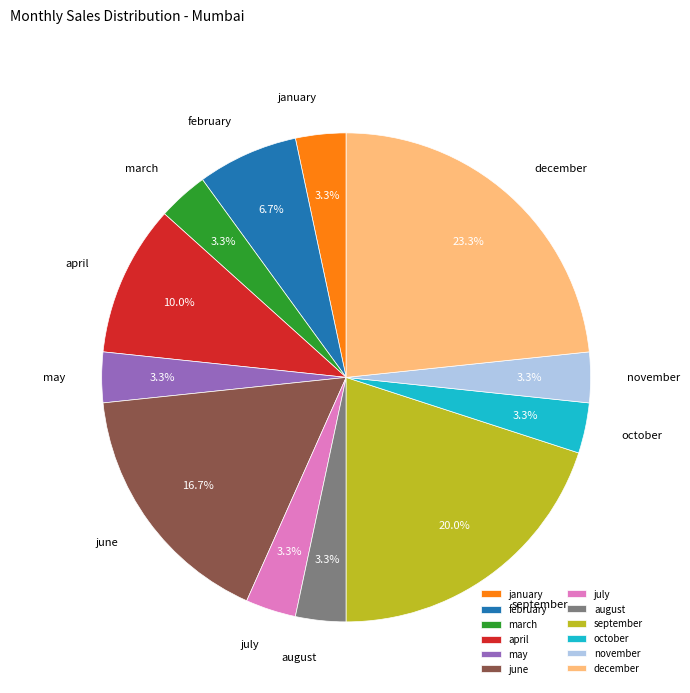

Which category has the biggest portion of the pie?

december